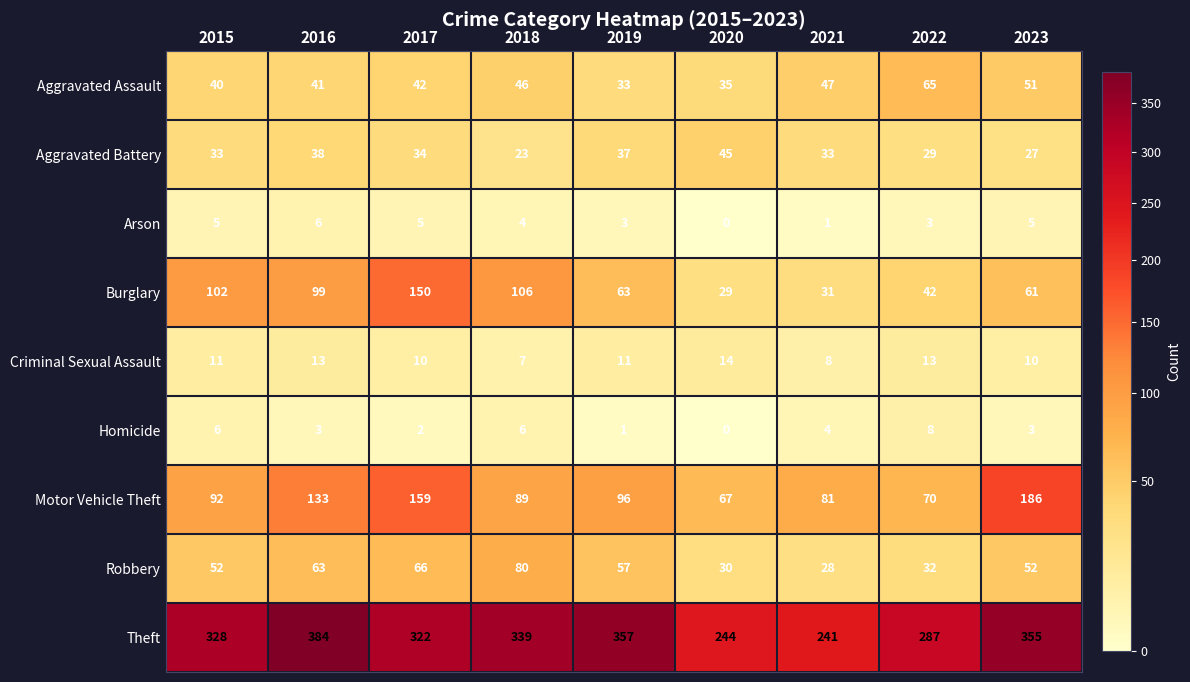

Which category has the highest value across all series?

2016